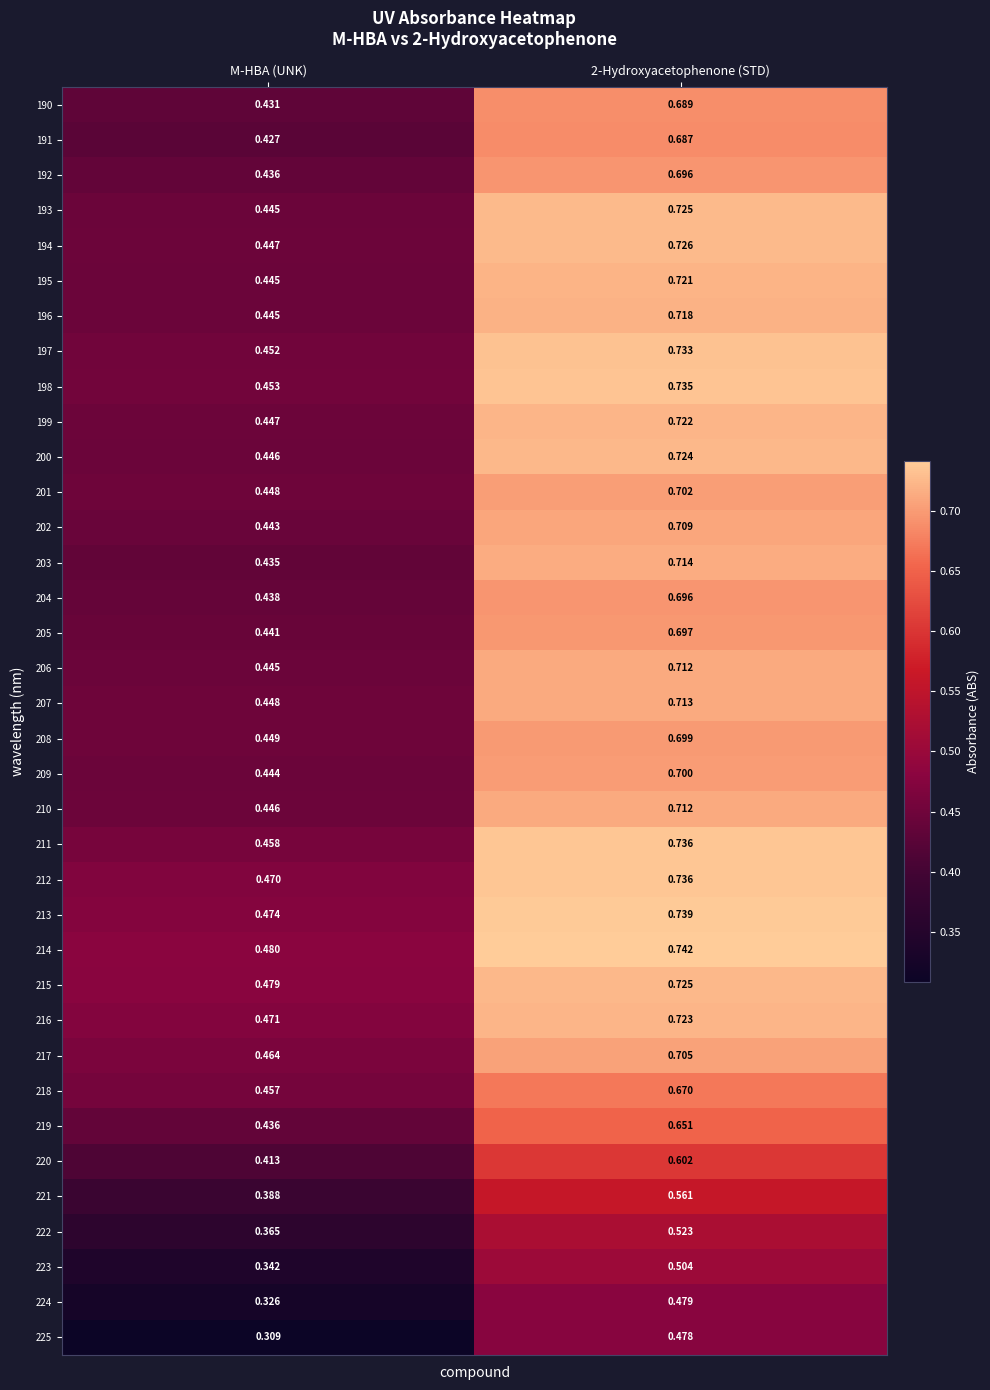

Which label corresponds to the smallest value in the chart?

M-HBA (UNK)